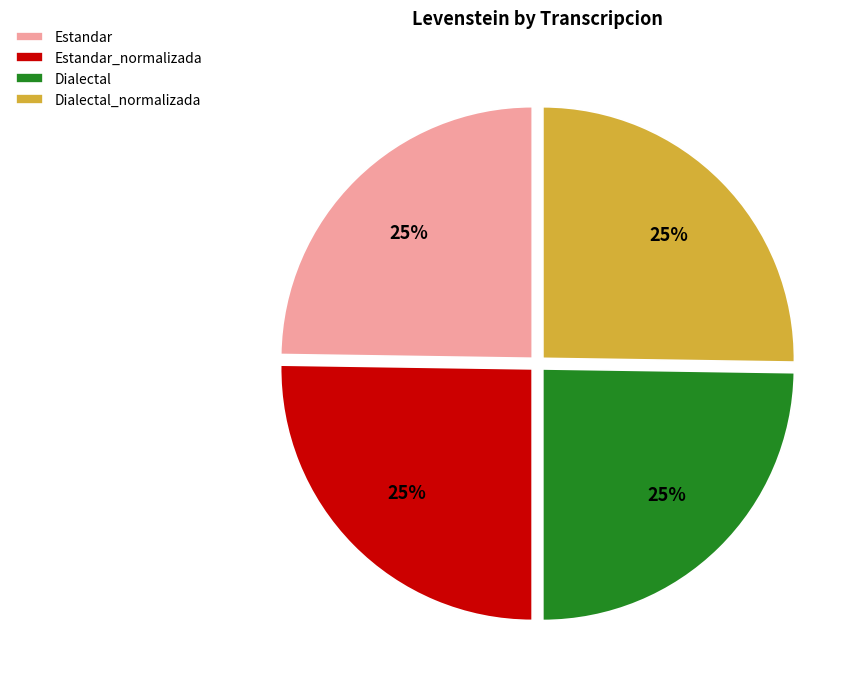

To the nearest percent, what portion does Estandar_normalizada represent?

25%